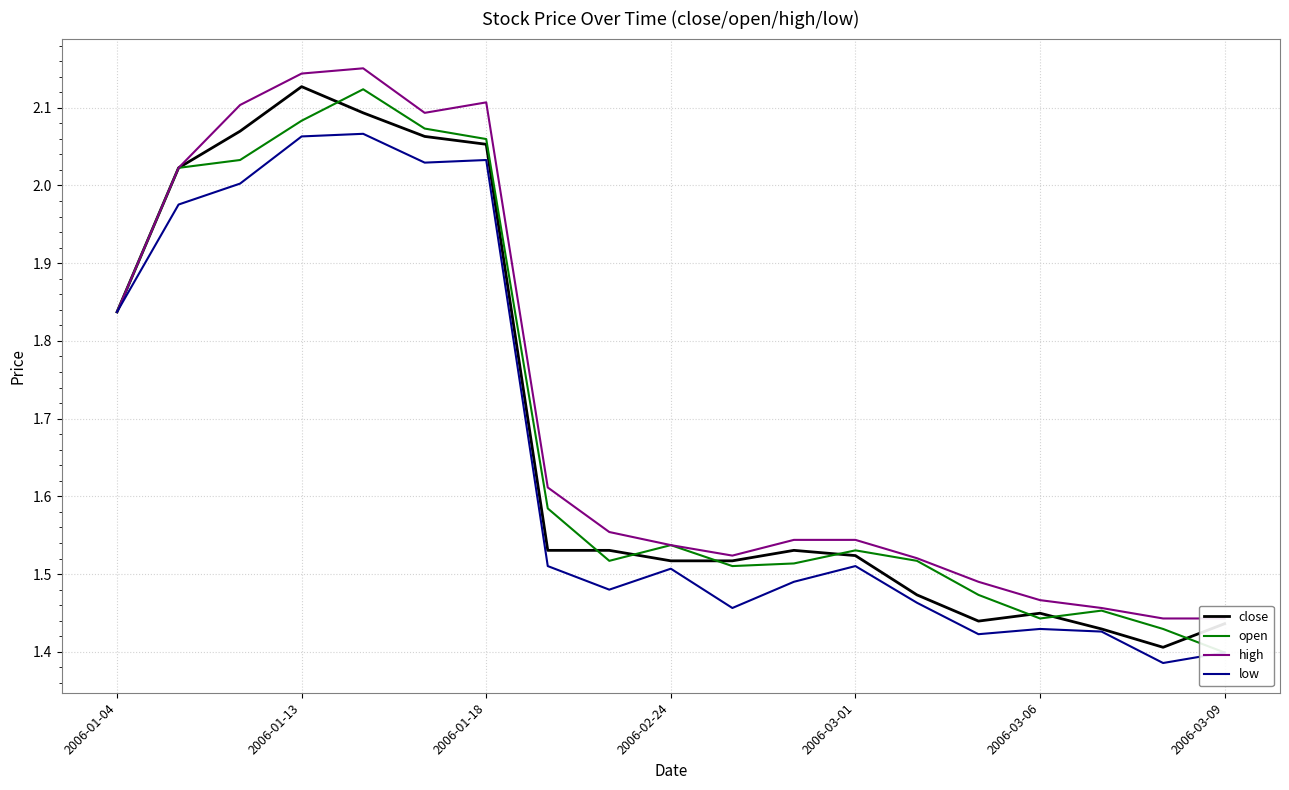

Reading left to right, what are all the values shown in this chart?

close: 1.8	2.0	2.1	2.1	2.1	2.1	2.1	1.5	1.5	1.5	1.5	1.5	1.5	1.5	1.4	1.4	1.4	1.4	1.4
open: 1.8	2.0	2.0	2.1	2.1	2.1	2.1	1.6	1.5	1.5	1.5	1.5	1.5	1.5	1.5	1.4	1.5	1.4	1.4
high: 1.8	2.0	2.1	2.1	2.2	2.1	2.1	1.6	1.6	1.5	1.5	1.5	1.5	1.5	1.5	1.5	1.5	1.4	1.4
low: 1.8	2.0	2.0	2.1	2.1	2.0	2.0	1.5	1.5	1.5	1.5	1.5	1.5	1.5	1.4	1.4	1.4	1.4	1.4